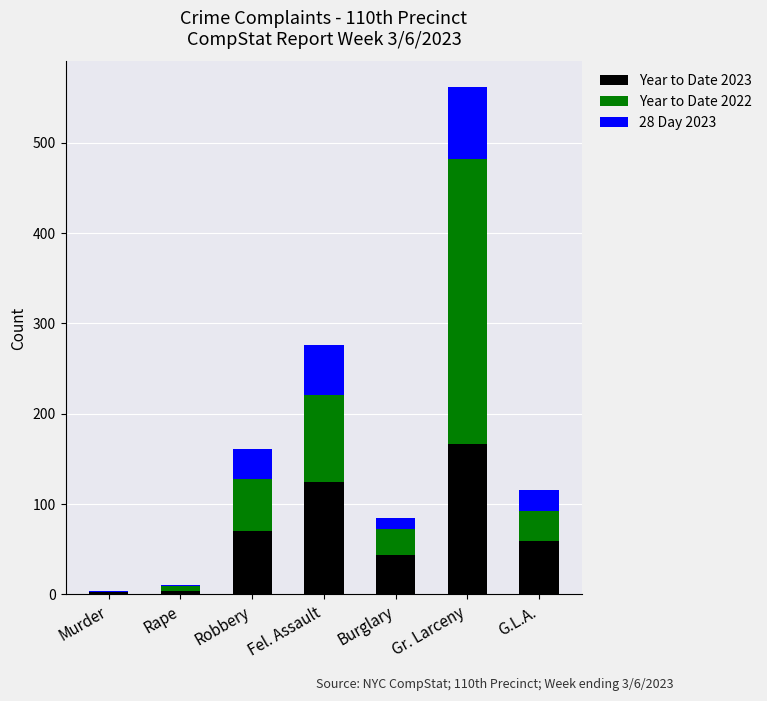

The Year to Date 2023 series shows 78 at Gr. Larceny. True or false?

False